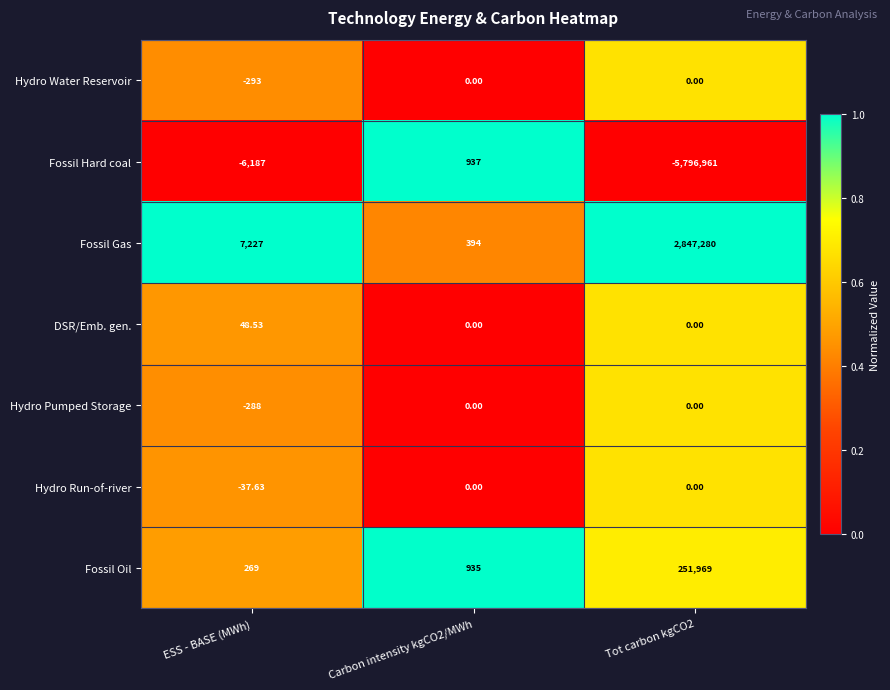

Which series has the widest spread of values?

Fossil Hard coal